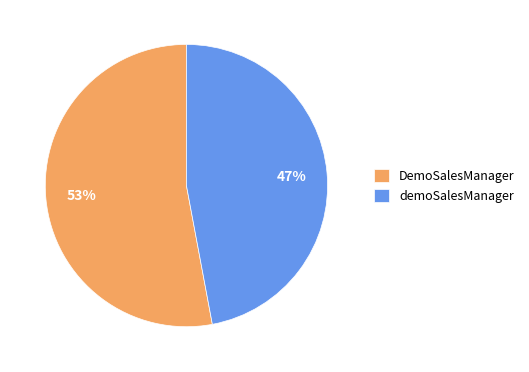

Which slice is the smallest?

demoSalesManager